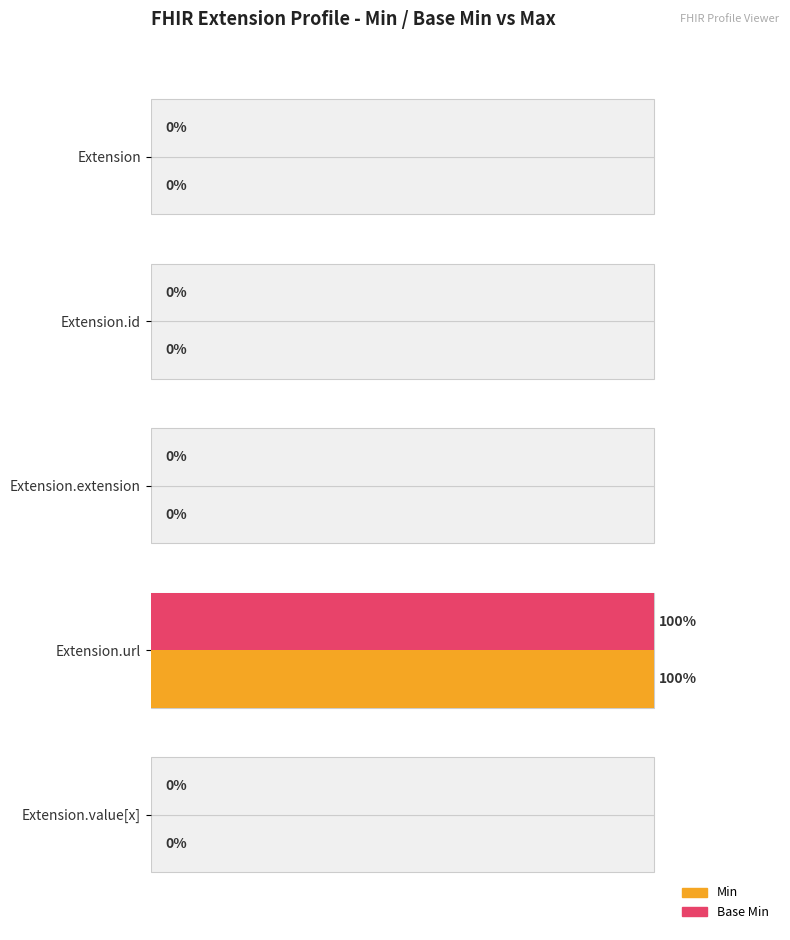

Is it true that Min equals 0 at Extension?

True